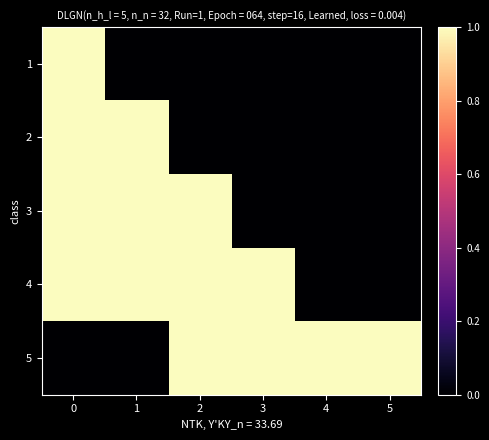

Which category has the lowest value across all series?

1